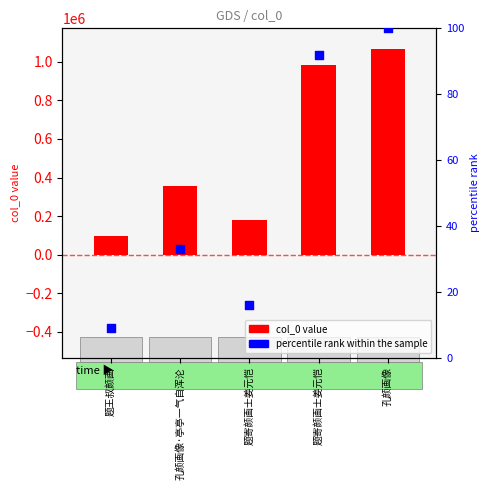

Is the value of percentile rank within the sample at 题寄颜画士姜元恺 greater than the value of col_0 at 孔颜画像·亭亭一气自浑沦?

No